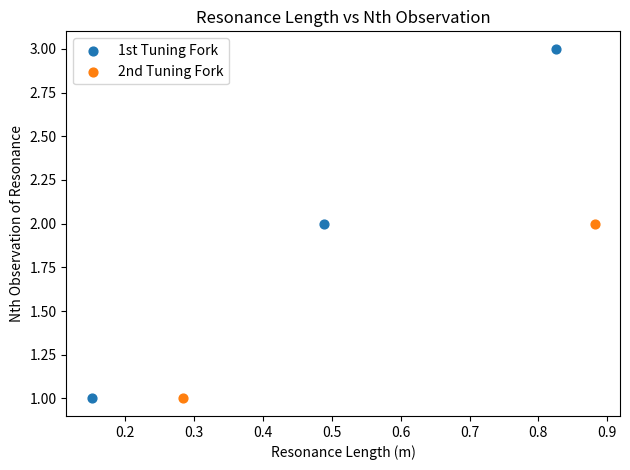

What are all the series names shown in the legend?

1st Tuning Fork, 2nd Tuning Fork